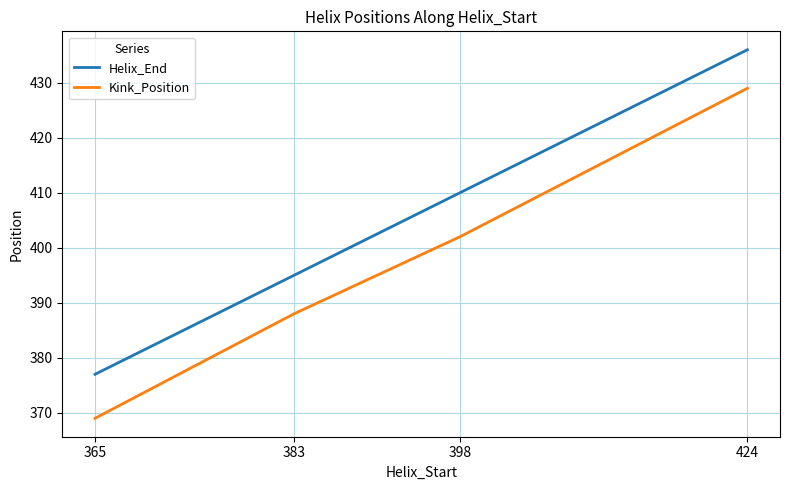

True or false: Kink_Position and Helix_End intersect in this chart.

False